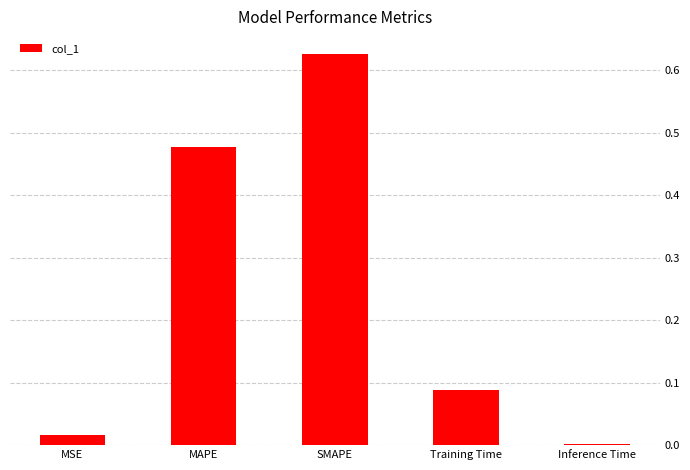

The value at MSE is 0.0. True or false?

True